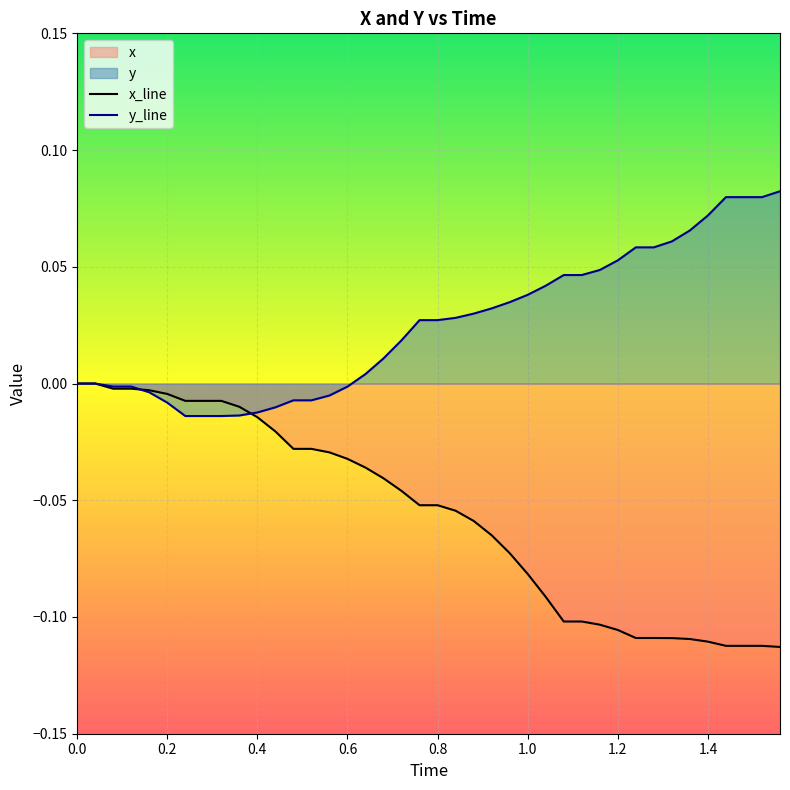

What is the average value of the x series?

-0.1